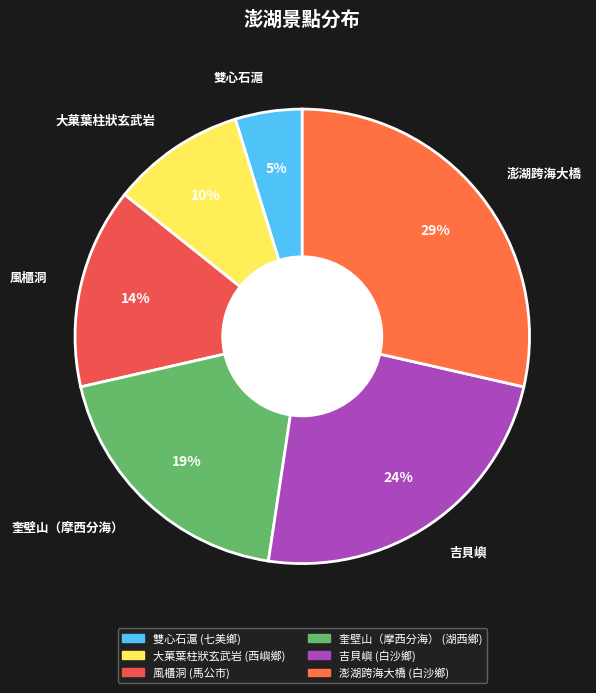

Which has a higher value, 澎湖跨海大橋 or 奎壁山（摩西分海）?

澎湖跨海大橋